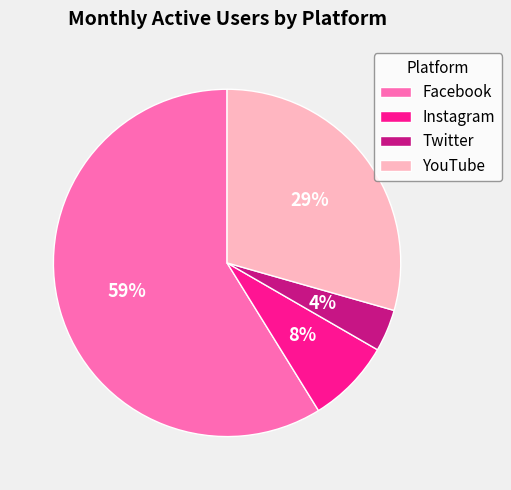

The Instagram slice represents 20% of the pie. True or false?

False